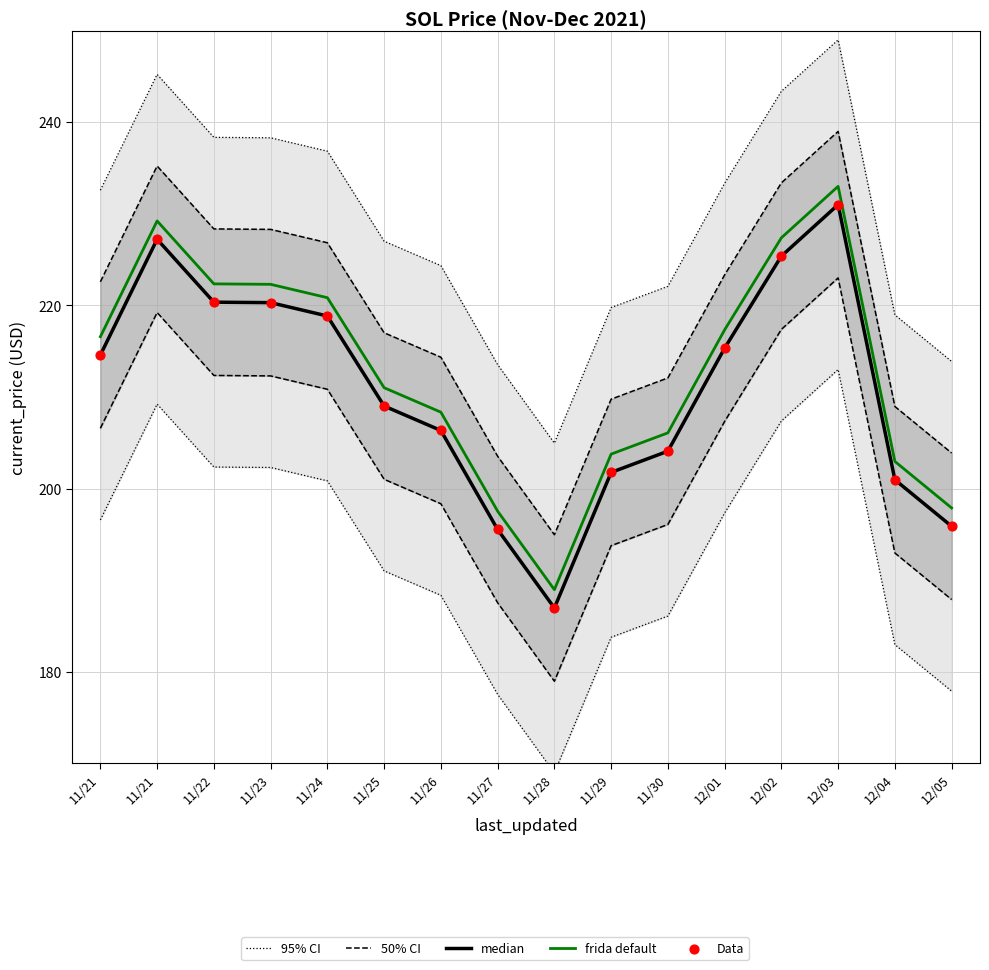

What are all the series names shown in the legend?

95% CI, 50% CI, median, frida default, Data